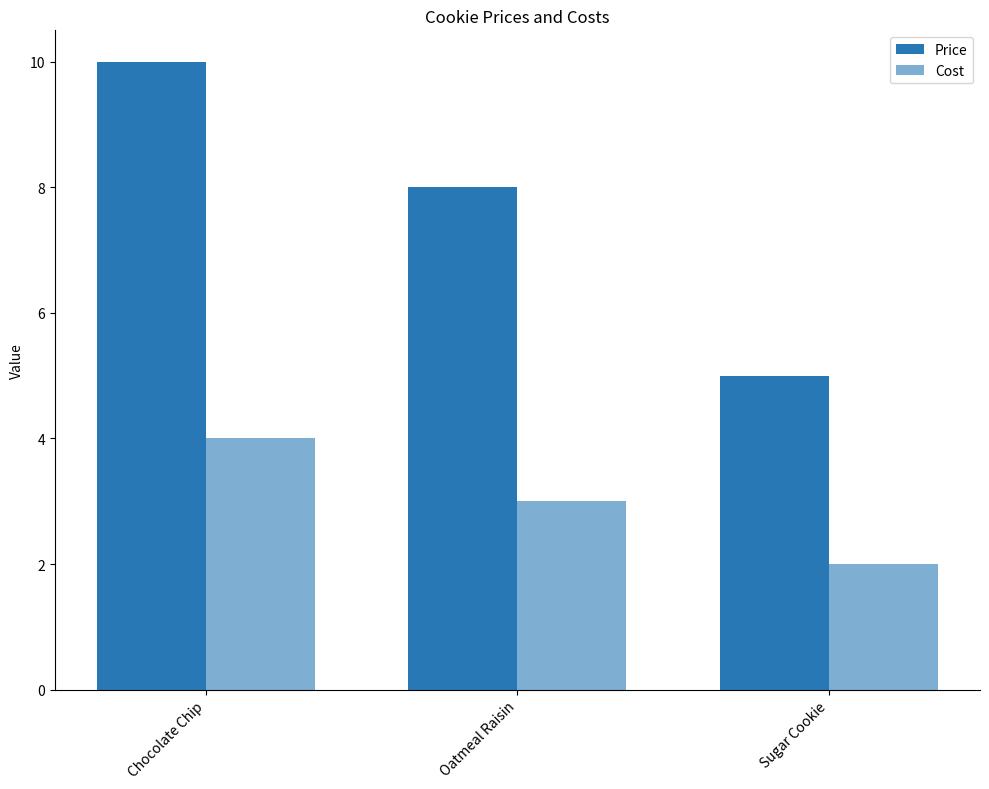

How many categories are shown in the chart?

3